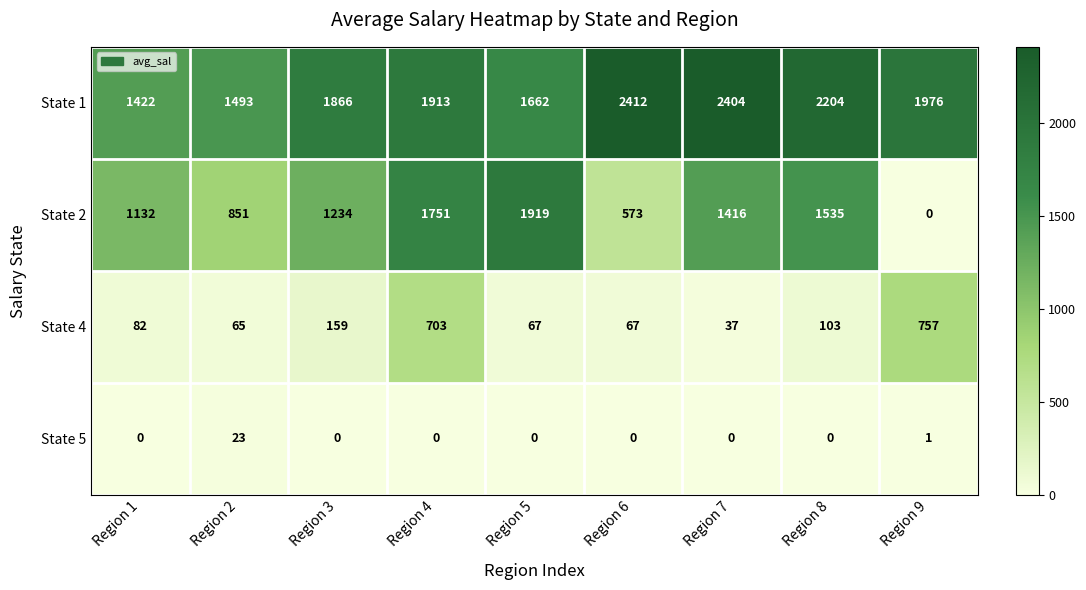

Which category has the highest value across all series?

Region 6